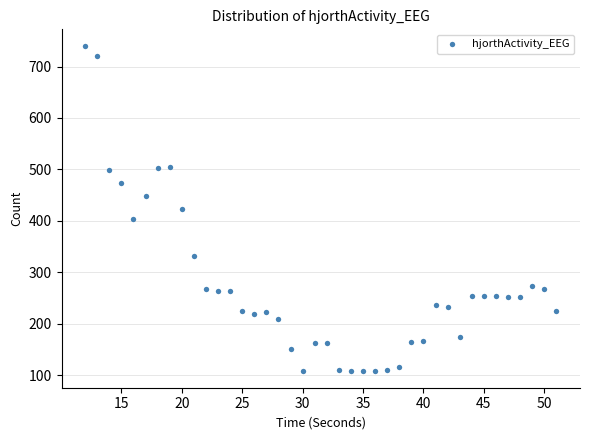

What is the range of Y values (max minus min)?

633.1